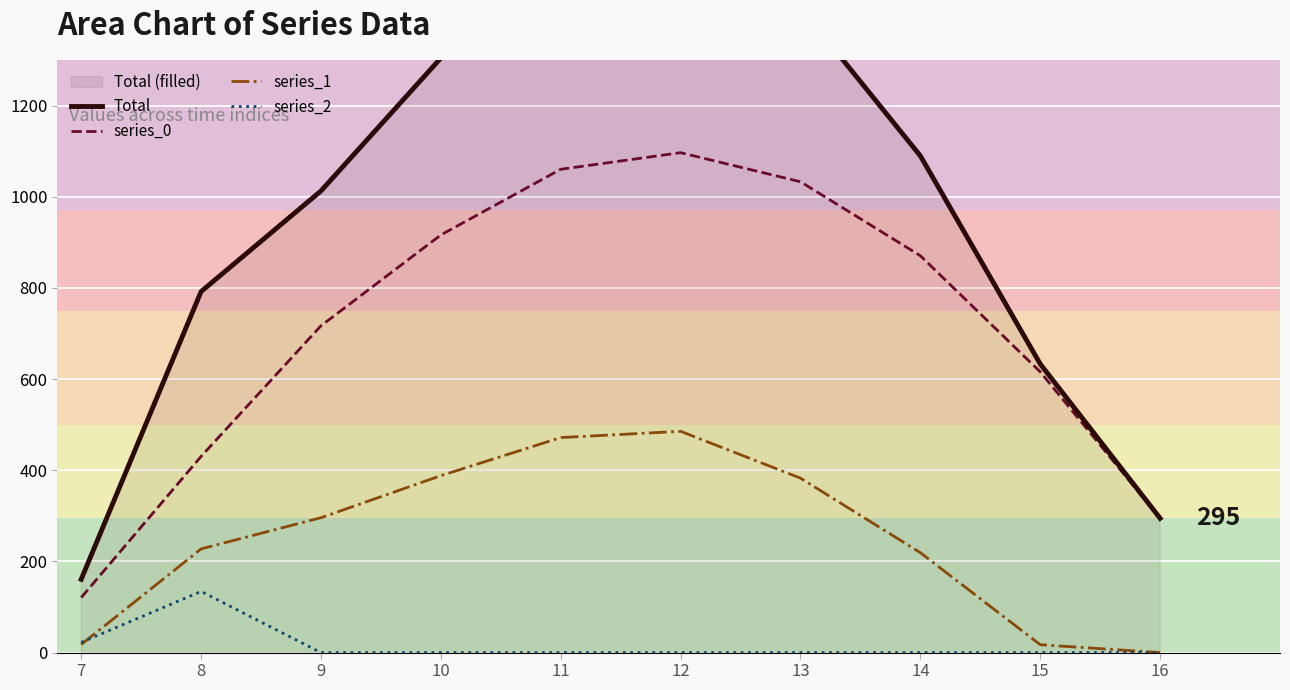

Count the number of data series in this chart.

4